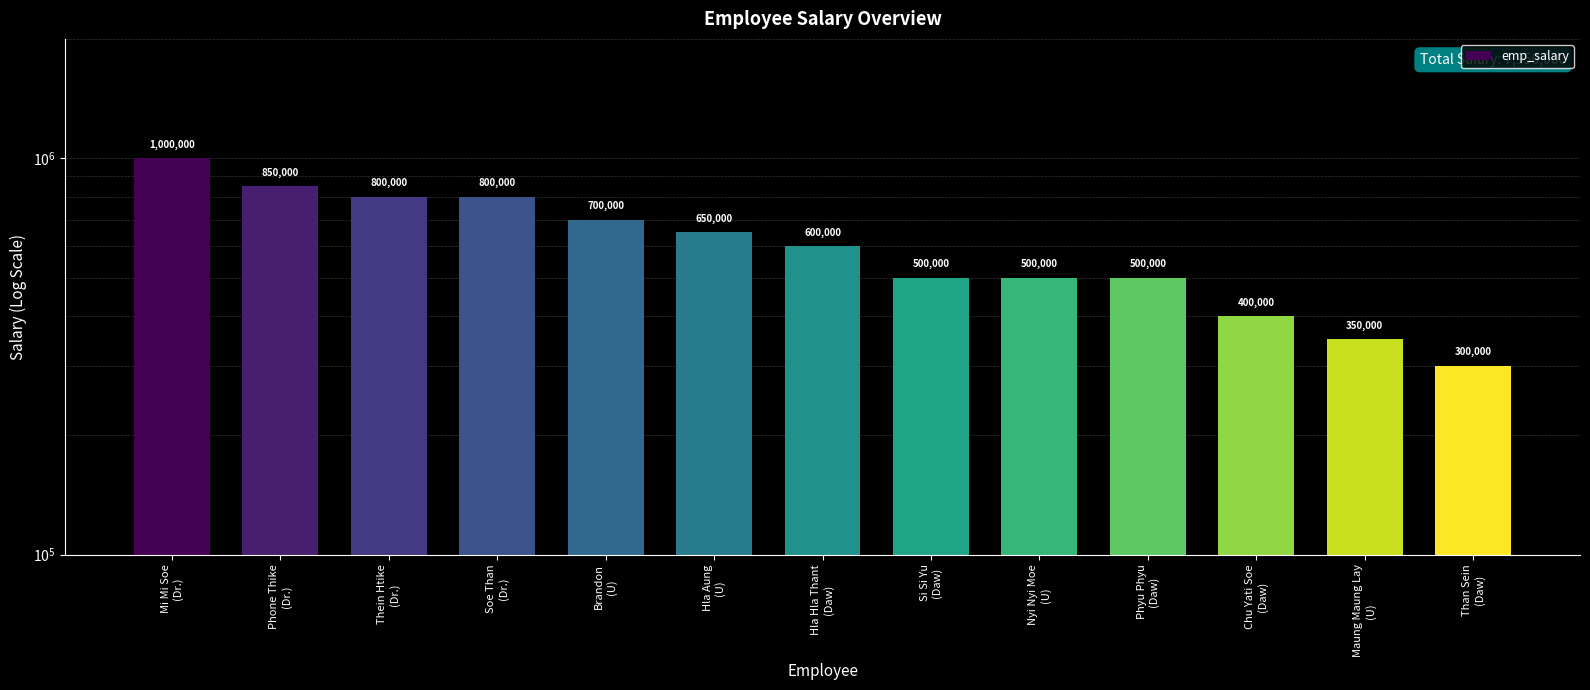

Reading left to right, transcribe all the data shown in this chart.

1000000	850000	800000	800000	700000	650000	600000	500000	500000	500000	400000	350000	300000